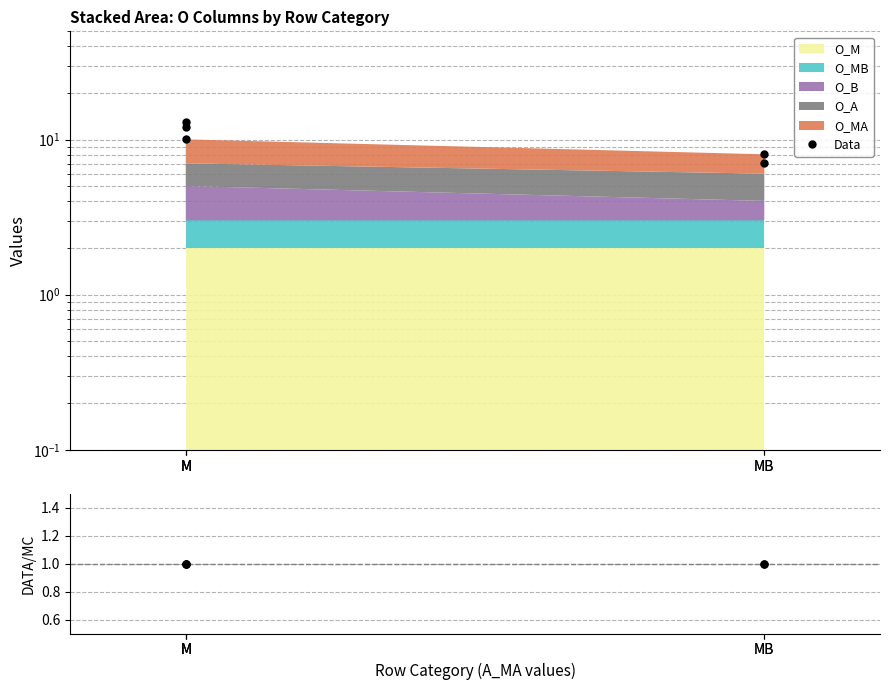

Does the chart have visible grid lines?

Yes